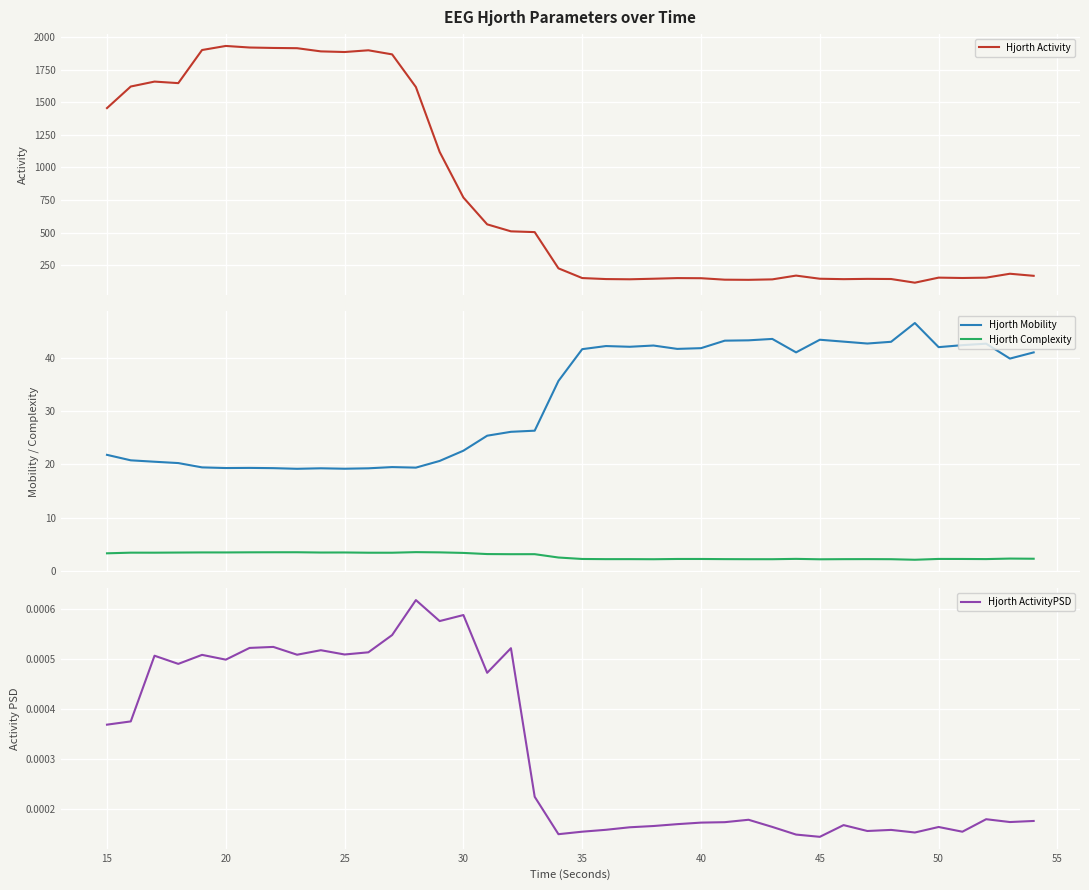

What is the lowest value of the Hjorth Activity series?

117.3